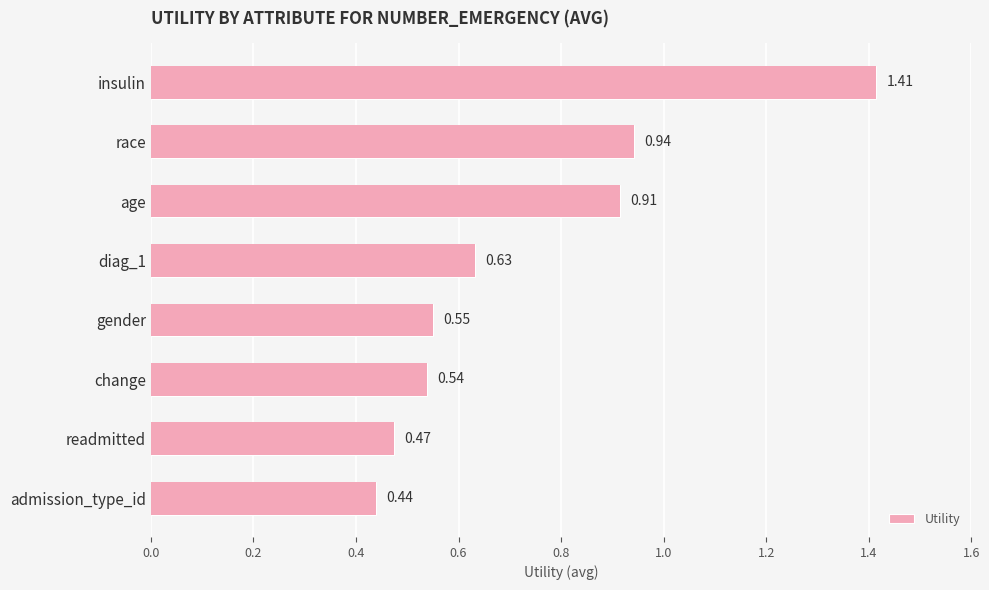

The value at diag_1 is 0.3. True or false?

False